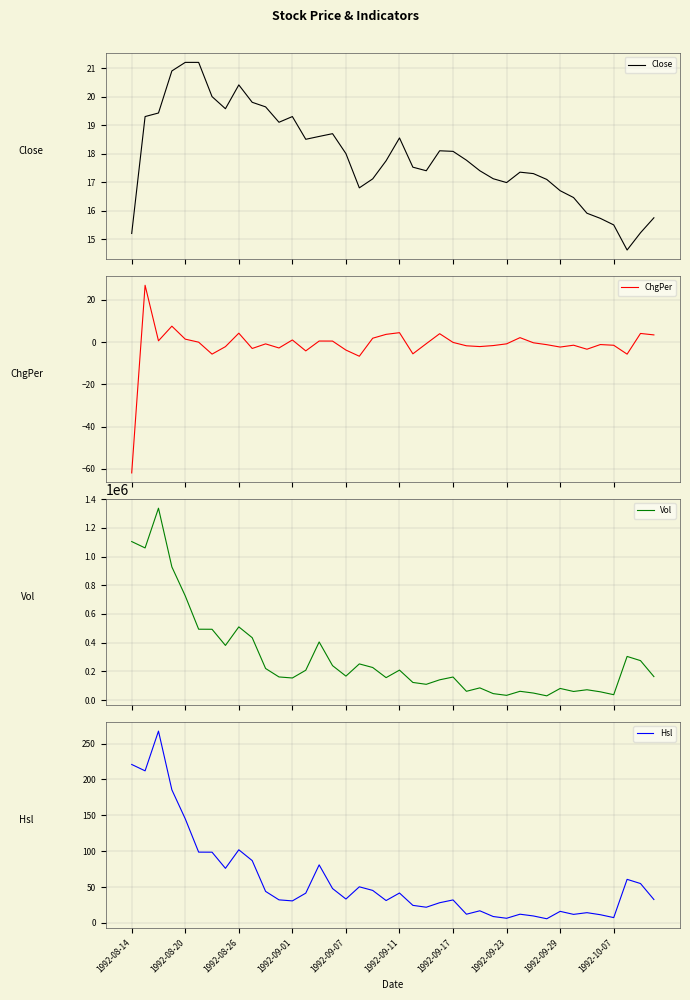

Reading left to right, extract all data points from this chart.

Close: 15.2	19.3	19.4	20.9	21.2	21.2	20.0	19.6	20.4	19.8	19.6	19.1	19.3	18.5	18.6	18.7	18.0	16.8	17.1	17.8	18.6	17.5	17.4	18.1	18.1	17.8	17.4	17.1	17.0	17.4	17.3	17.1	16.7	16.5	15.9	15.7	15.5	14.6	15.2	15.8
ChgPer: -62.0	27.0	0.6	7.6	1.4	0.0	-5.7	-2.1	4.3	-3.0	-0.8	-2.7	1.0	-4.1	0.5	0.5	-3.7	-6.7	1.9	3.7	4.5	-5.5	-0.7	4.0	-0.1	-1.7	-2.1	-1.6	-0.8	2.1	-0.3	-1.2	-2.3	-1.4	-3.3	-1.1	-1.5	-5.7	4.1	3.4
Vol: 1104680.0	1060210.0	1337110.0	927980.0	725910.0	493690.0	493360.0	380750.0	510010.0	434650.0	220000.0	161030.0	153860.0	207830.0	404900.0	239900.0	166850.0	251950.0	226850.0	156250.0	208660.0	122700.0	109700.0	141050.0	160500.0	61000.0	84850.0	44850.0	32800.0	61050.0	48800.0	29400.0	80930.0	59860.0	71800.0	57500.0	37300.0	304000.0	274800.0	163440.0
Hsl: 220.9	212.0	267.4	185.6	145.2	98.7	98.7	76.2	102.0	86.9	44.0	32.2	30.8	41.6	81.0	48.0	33.4	50.4	45.4	31.2	41.7	24.5	21.9	28.2	32.1	12.2	17.0	9.0	6.6	12.2	9.8	5.9	16.2	12.0	14.4	11.5	7.5	60.8	55.0	32.7